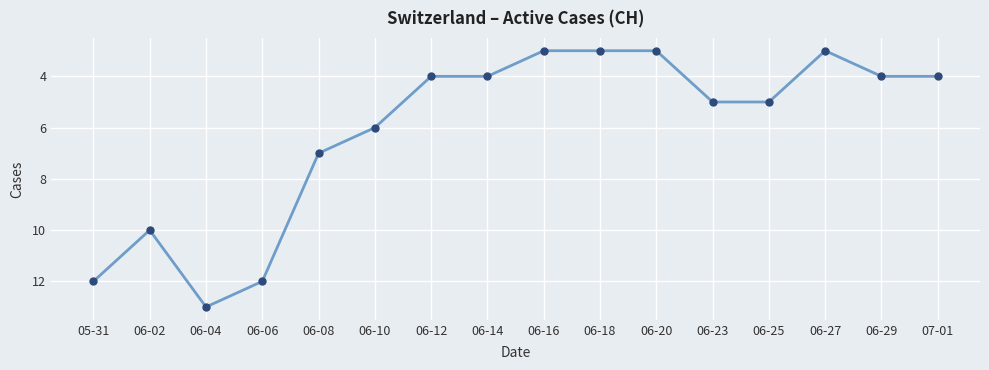

Count the number of data series in this chart.

1